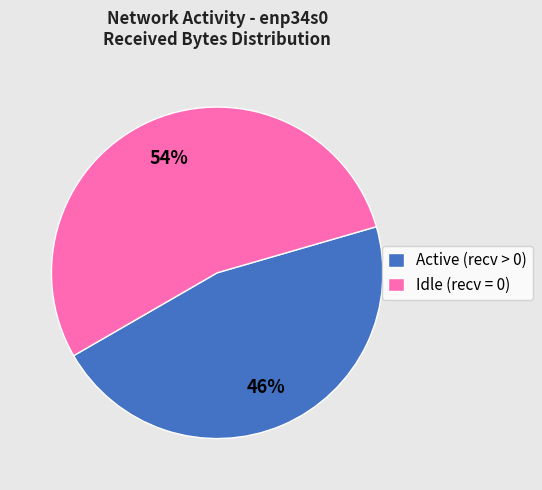

Which slice is the largest?

Idle (recv = 0)